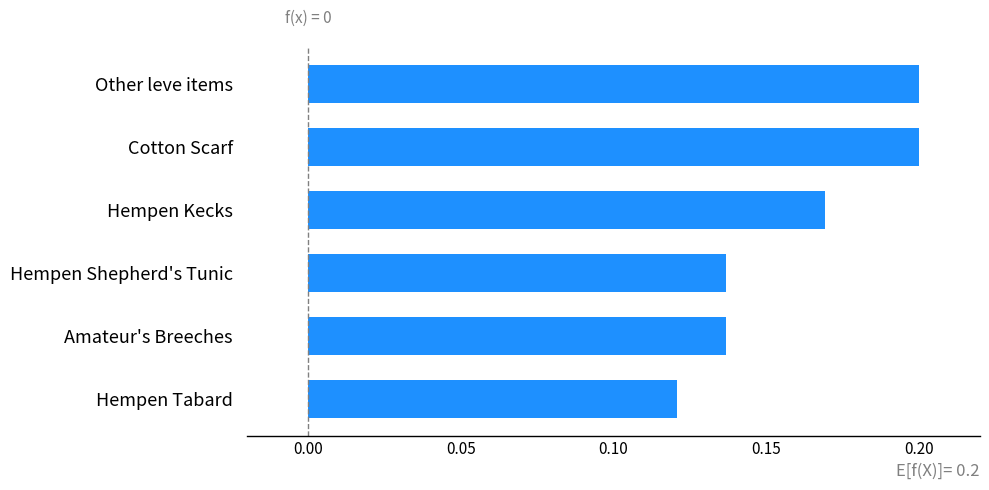

Are the bars horizontal?

Yes